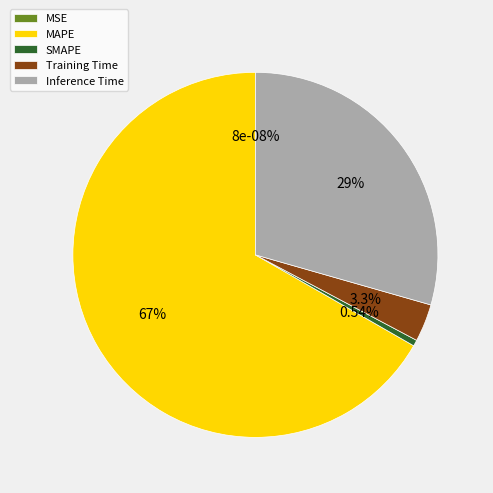

To the nearest percent, what portion does MAPE represent?

67%